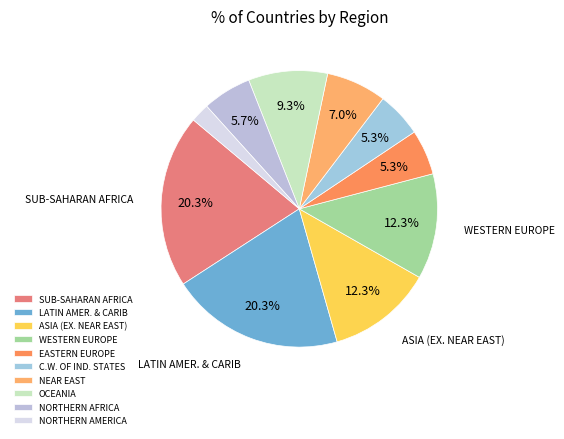

Which has a higher value, WESTERN EUROPE or LATIN AMER. & CARIB?

LATIN AMER. & CARIB